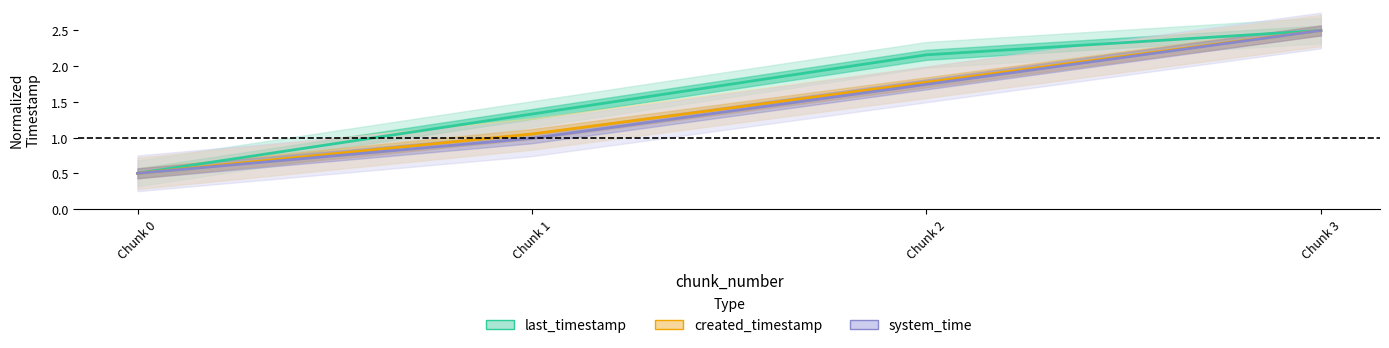

Which has a higher value, Chunk 0 or Chunk 3?

Chunk 3